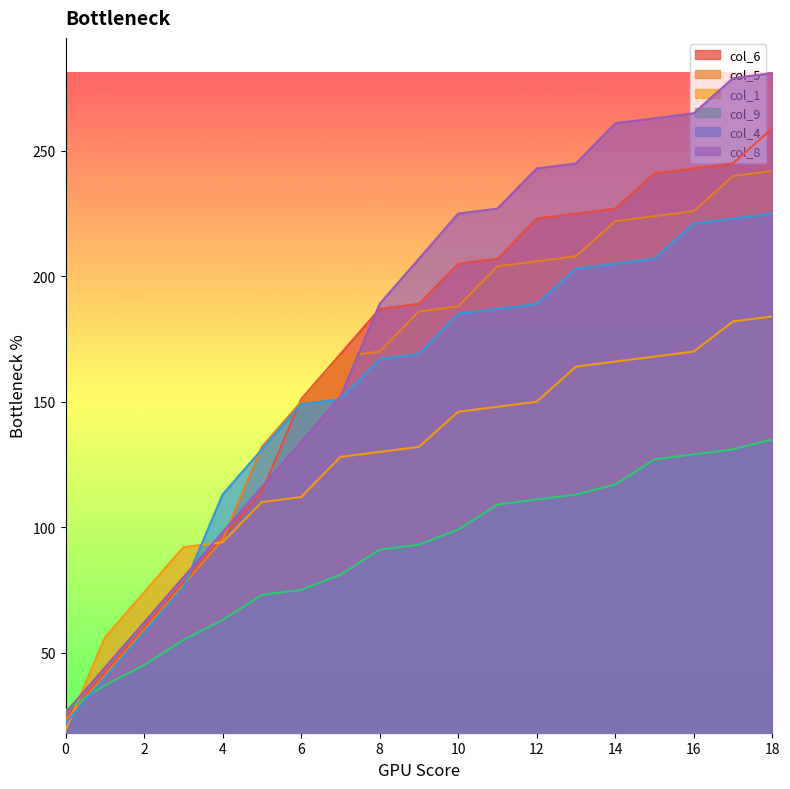

What is the total value across all series at 9?

580